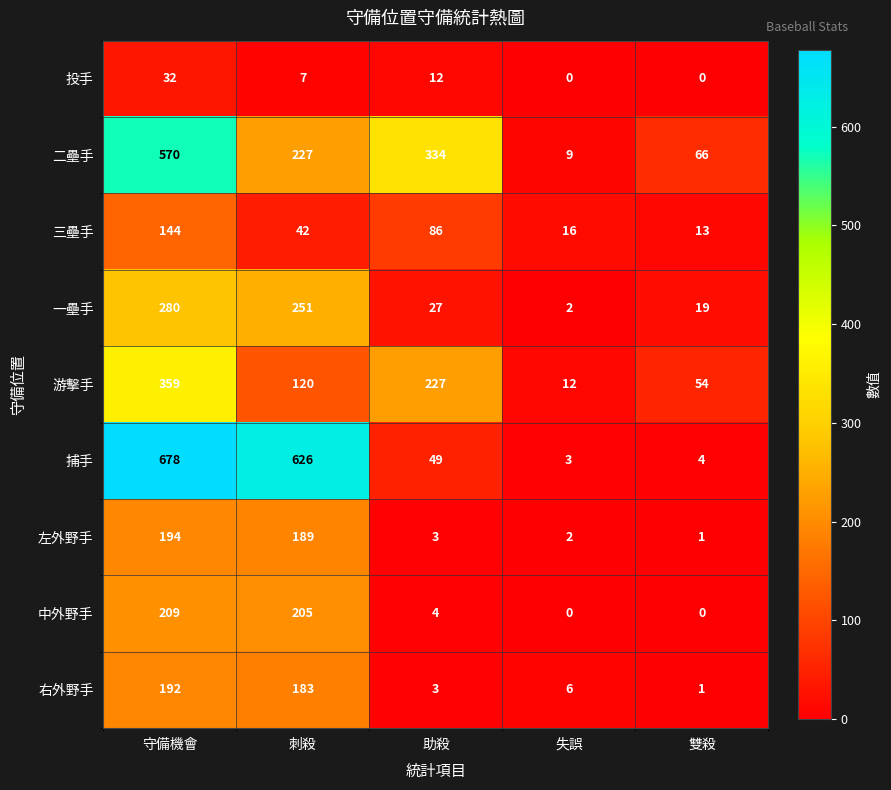

Rank the series at 守備機會 from lowest to highest value.

投手, 三壘手, 右外野手, 左外野手, 中外野手, 一壘手, 游擊手, 二壘手, 捕手